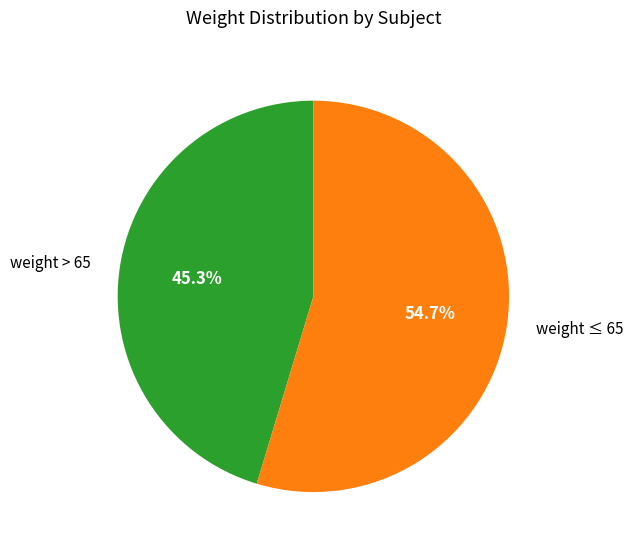

Approximately how many times larger is the value at weight > 65 compared to weight ≤ 65?

0.8